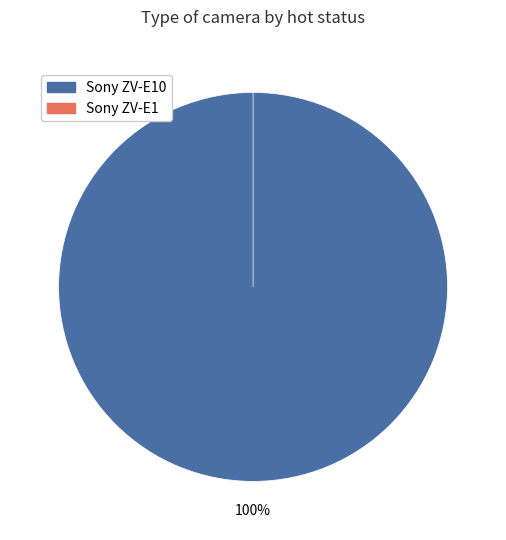

To the nearest percent, what is the combined percentage of Sony ZV-E10 and Sony ZV-E1?

100%